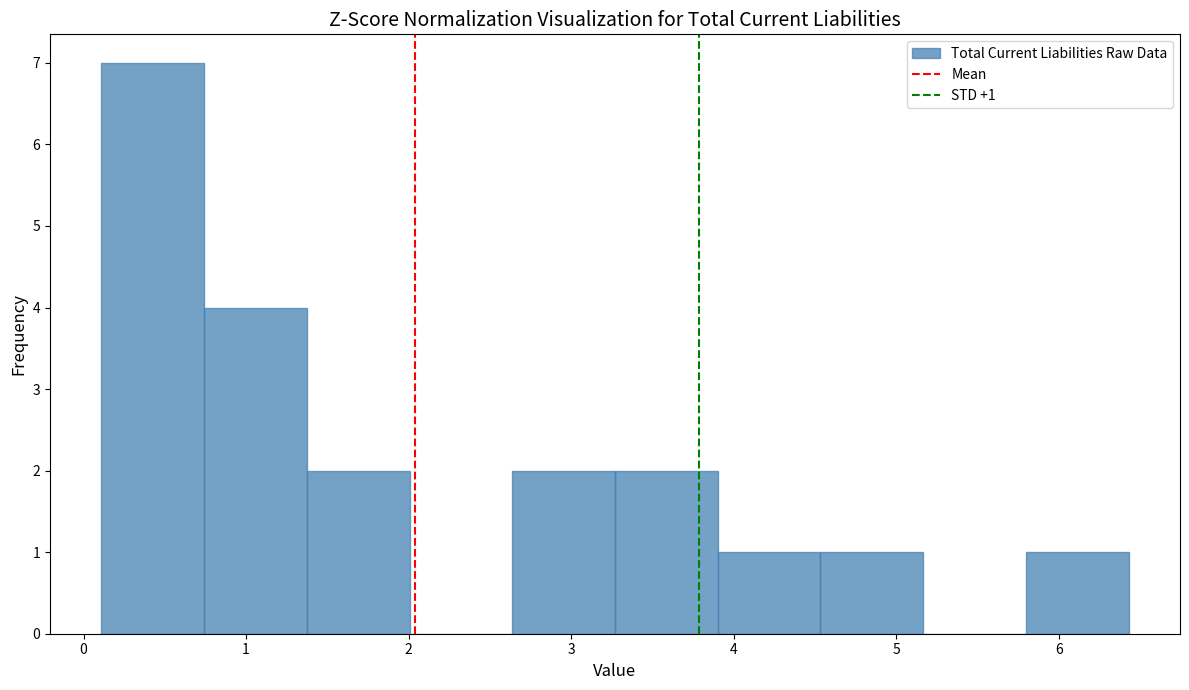

Which range on the x-axis has the tallest bar?

0.1 to 0.7